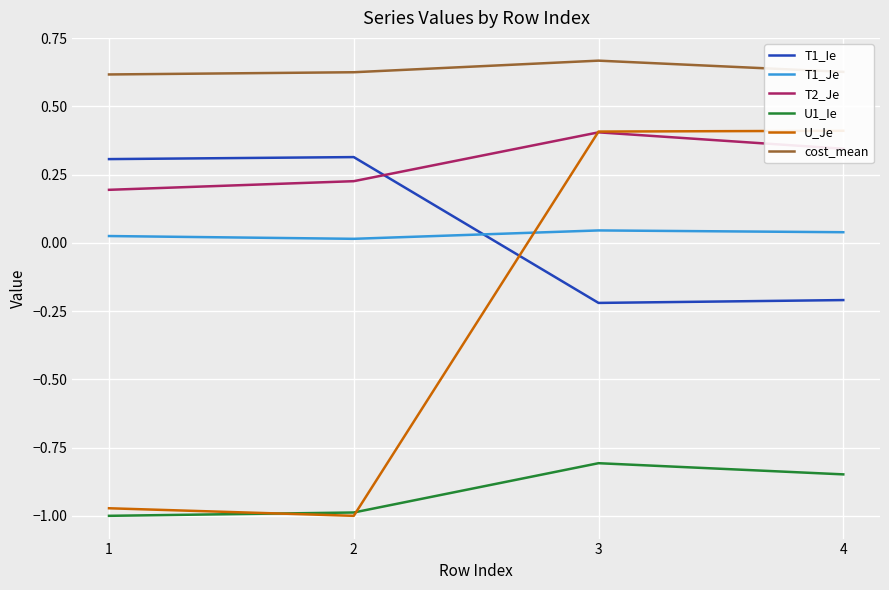

How many series are shown in this chart?

6